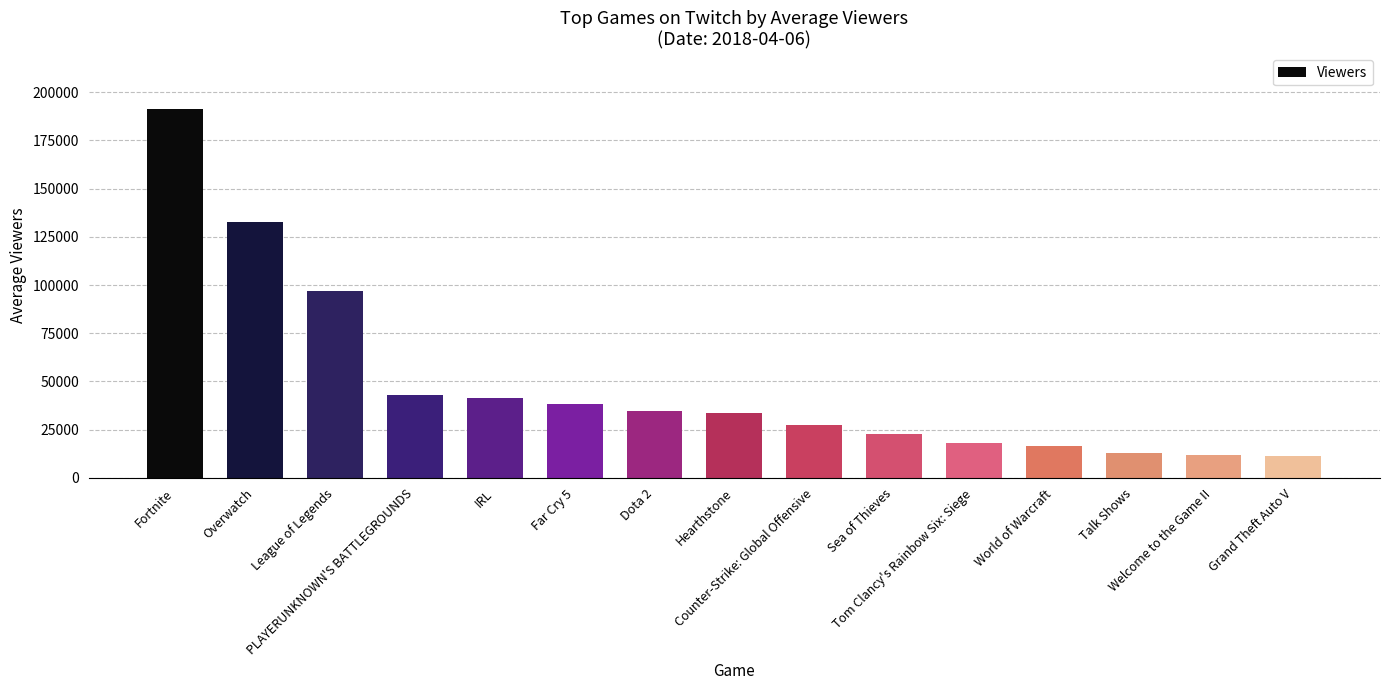

How many data points does each series have?

15